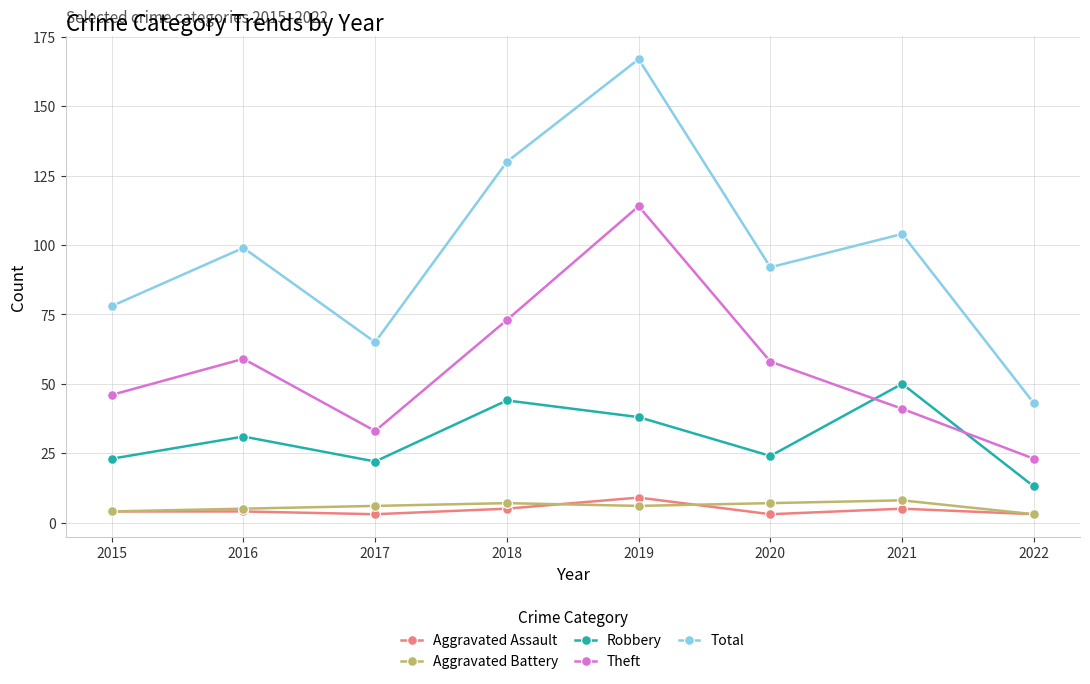

How many interior local peaks does the Robbery series have?

3